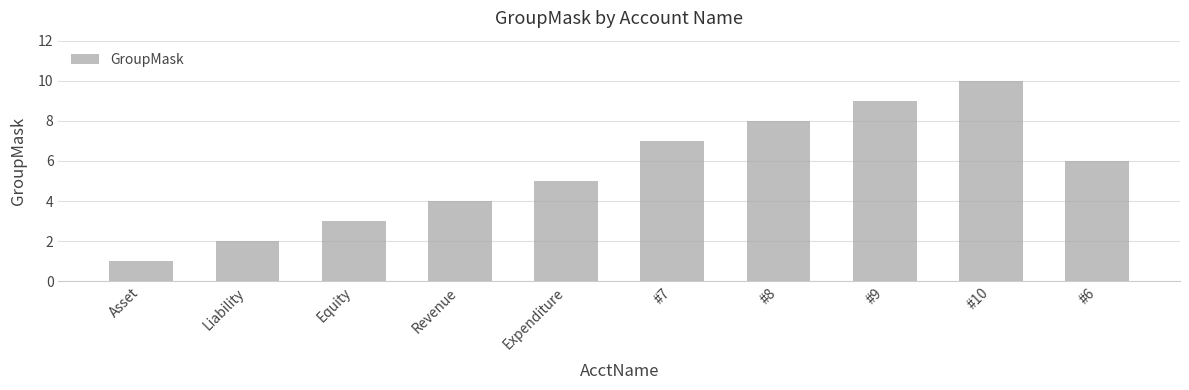

Rank the categories by value from highest to lowest.

#10, #9, #8, #7, #6, Expenditure, Revenue, Equity, Liability, Asset